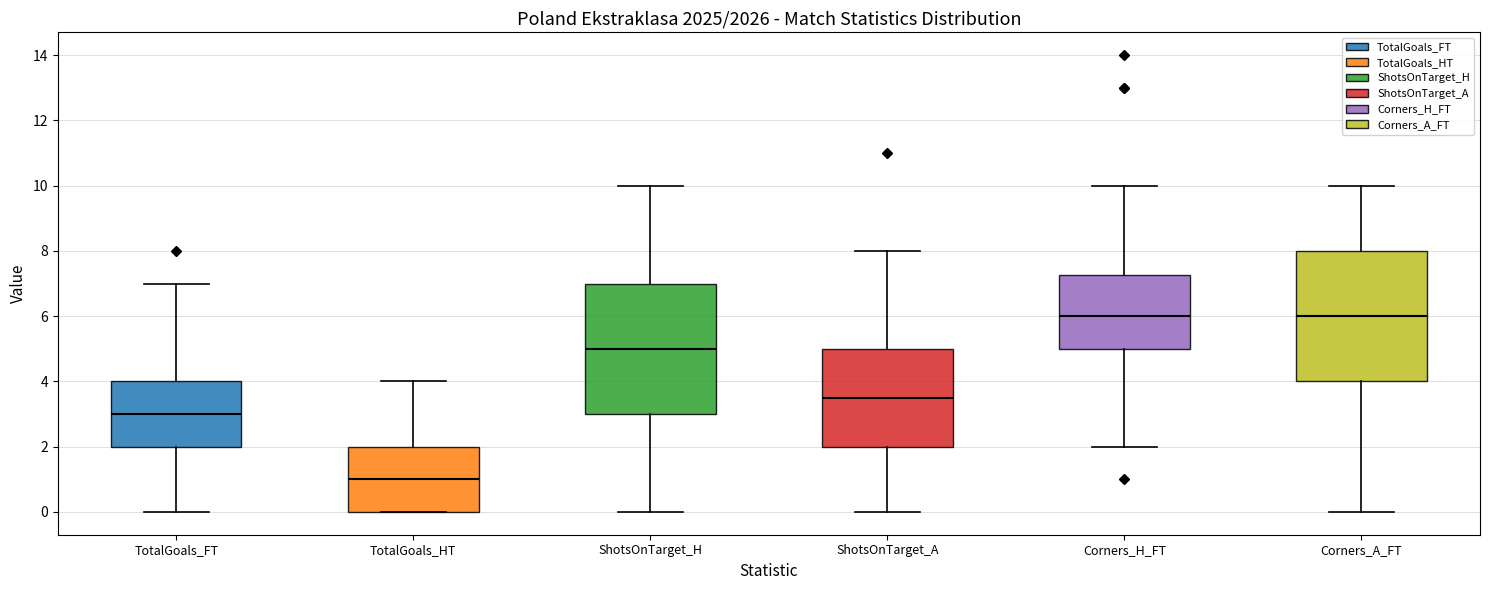

Reading left to right, transcribe this box plot: for each box, give where its median line is, the range the box spans, and where its two whiskers end, as read against the y-axis. The values are not printed on the chart, so give them approximately, as read against the axis.

TotalGoals_FT: median 3.0, box 2.0 to 4.0, whiskers 0.0 to 7.0
TotalGoals_HT: median 1.0, box 0.0 to 2.0, whiskers 0.0 to 4.0
ShotsOnTarget_H: median 5.0, box 3.0 to 7.0, whiskers 0.0 to 10.0
ShotsOnTarget_A: median 3.6, box 2.0 to 5.0, whiskers 0.0 to 8.0
Corners_H_FT: median 6.0, box 5.0 to 7.2, whiskers 2.0 to 10.0
Corners_A_FT: median 6.0, box 4.0 to 8.0, whiskers 0.0 to 10.0